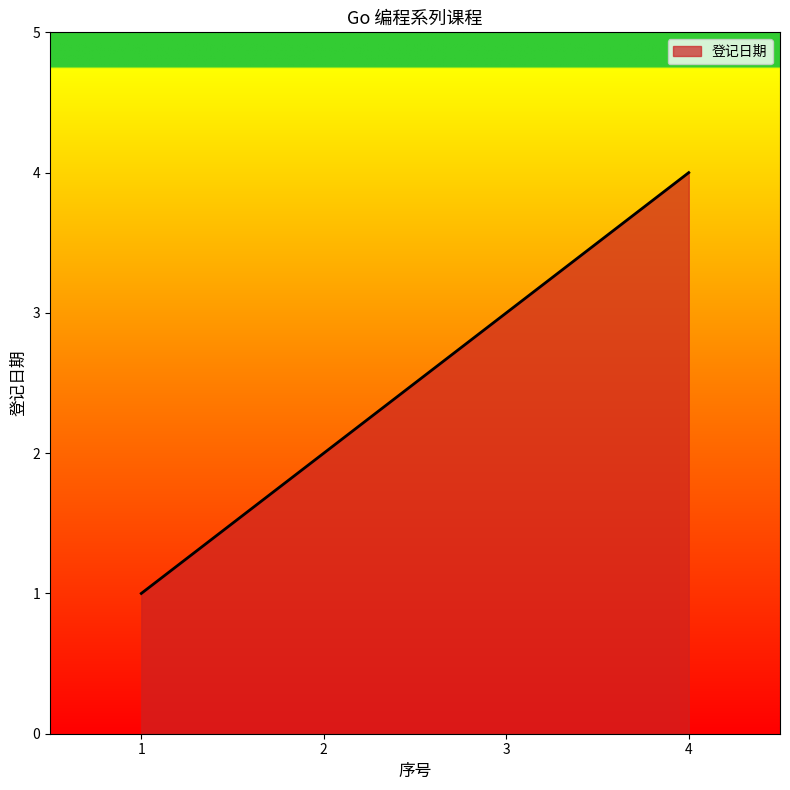

Count the number of data series in this chart.

1